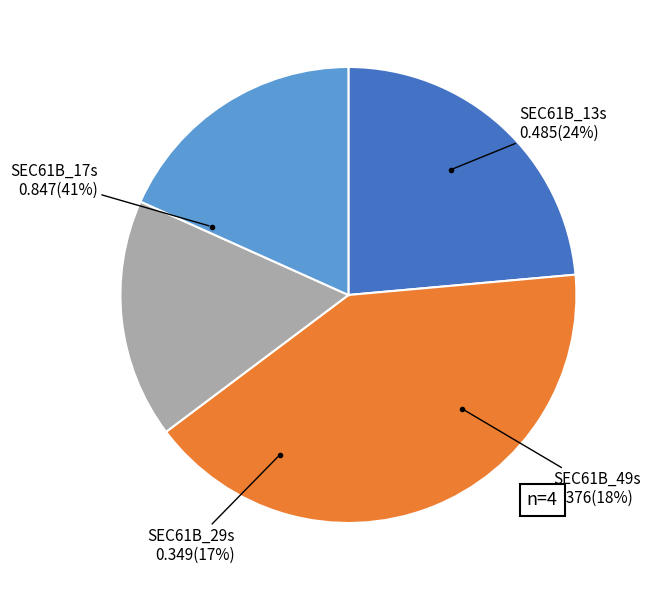

Is there a majority slice in this chart?

No